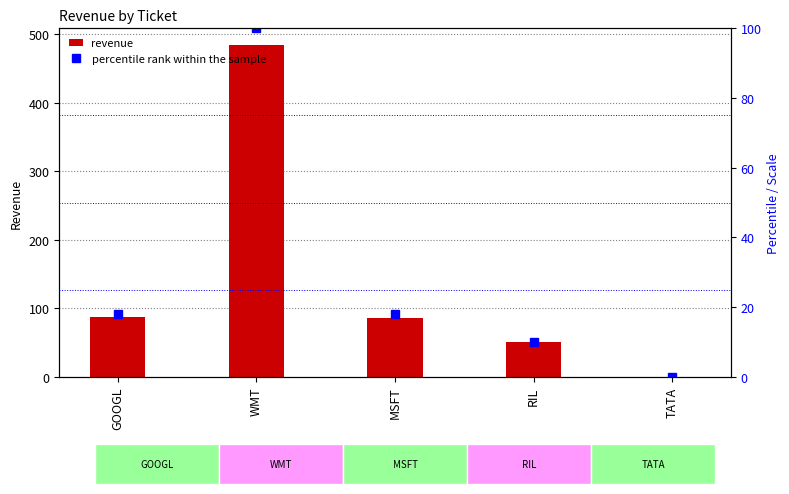

At TATA, list the series in order from largest to smallest.

revenue, percentile rank within the sample